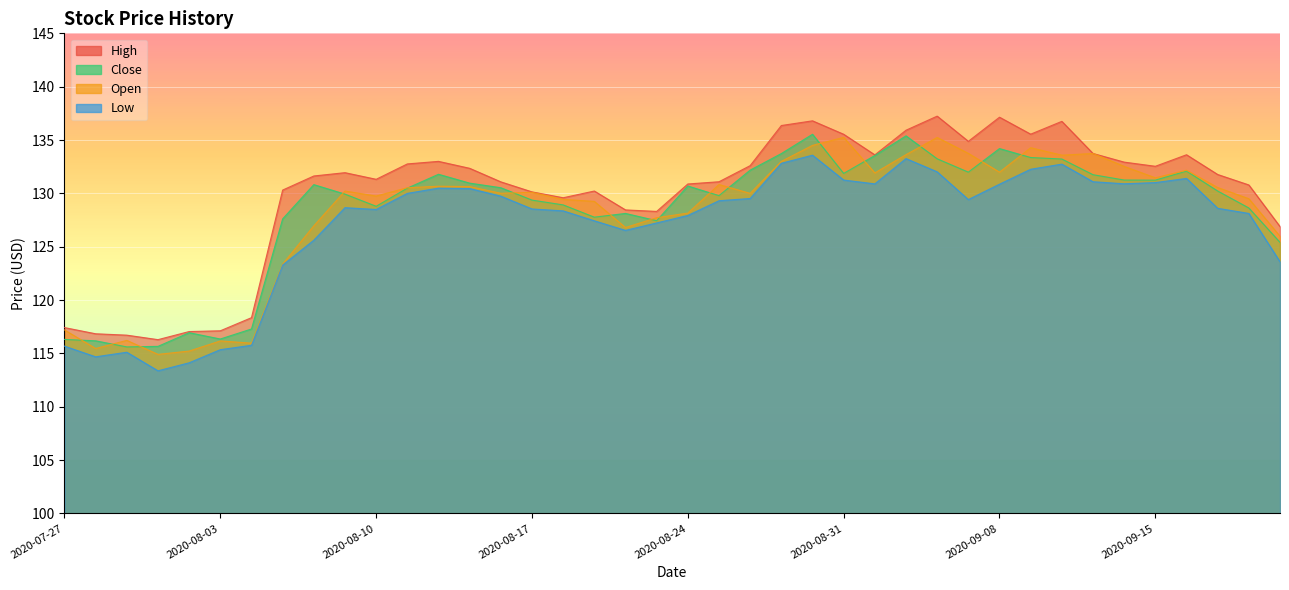

At which category does Open reach its first local peak?

2020-07-29